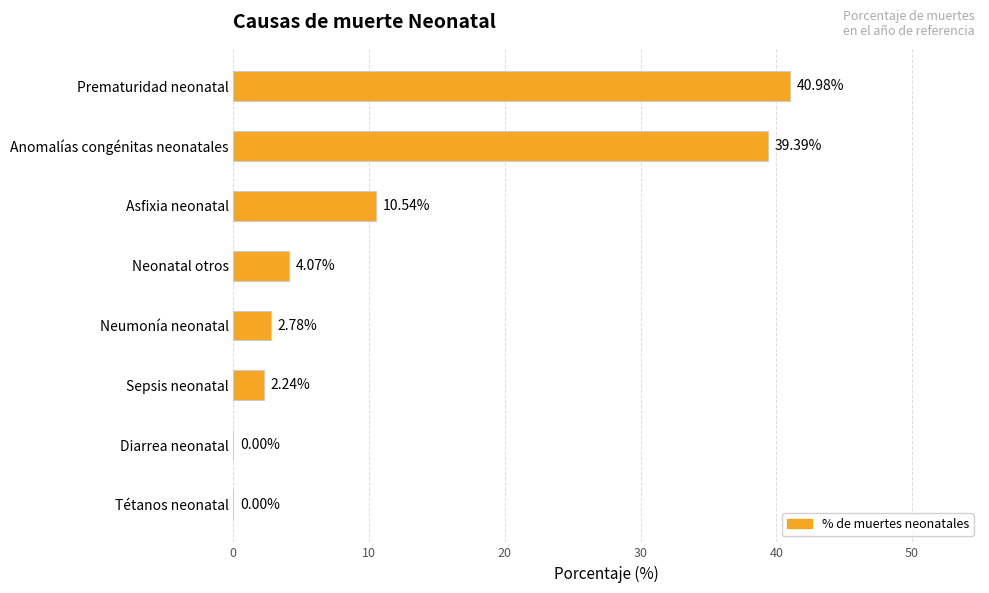

What is the sum of all values?

100.0